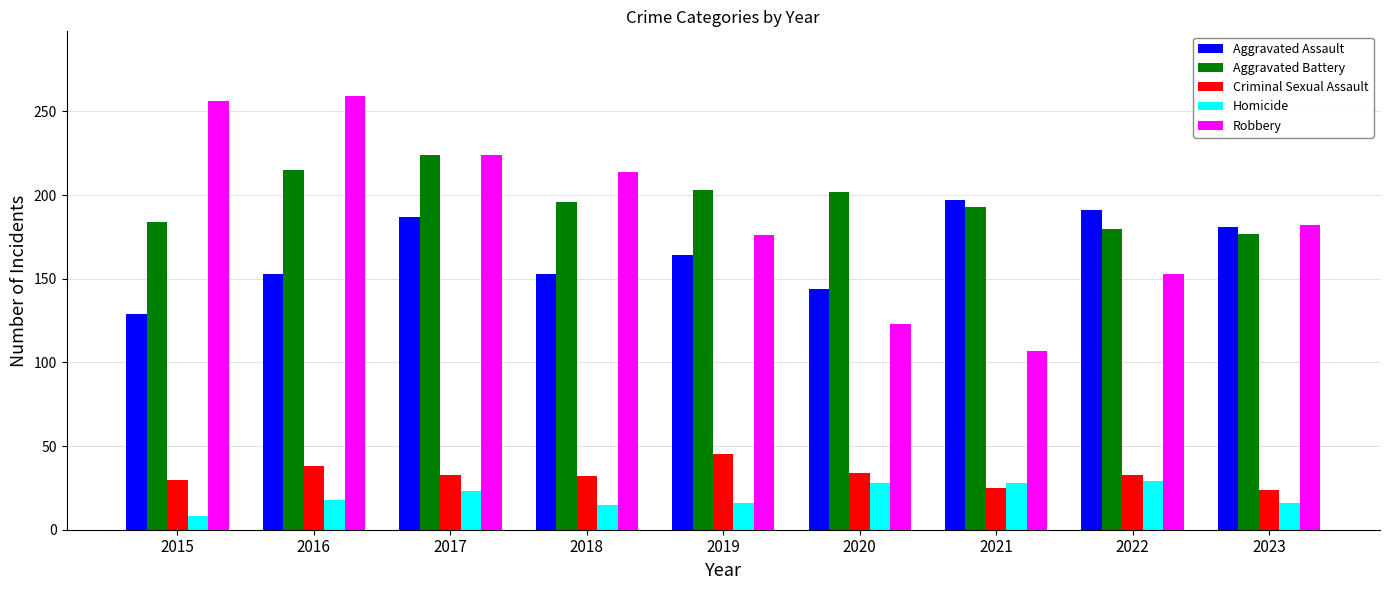

What is the greatest value displayed?

259